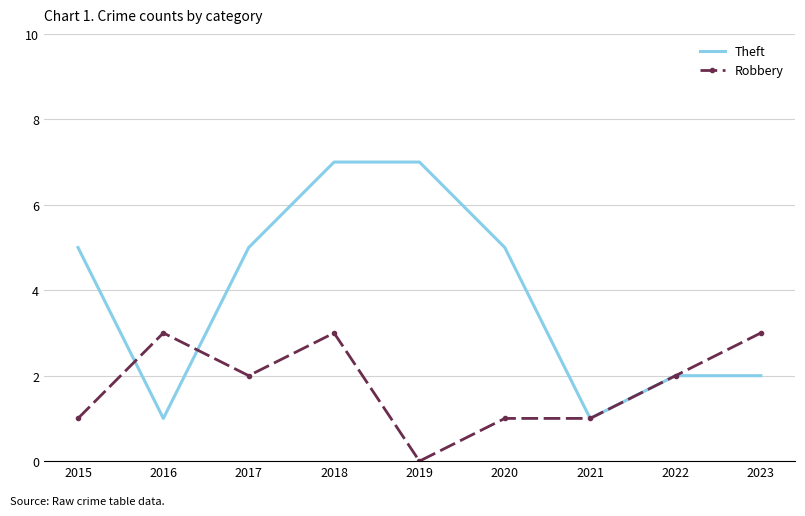

Is the value of Robbery at 2019 greater than the value of Theft at 2020?

No